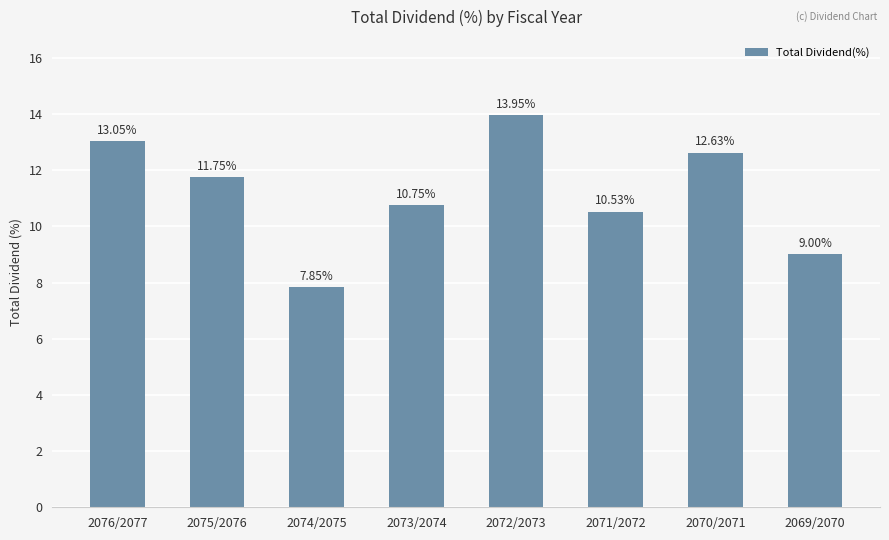

List the labels in order of value, smallest first.

2074/2075, 2069/2070, 2071/2072, 2073/2074, 2075/2076, 2070/2071, 2076/2077, 2072/2073